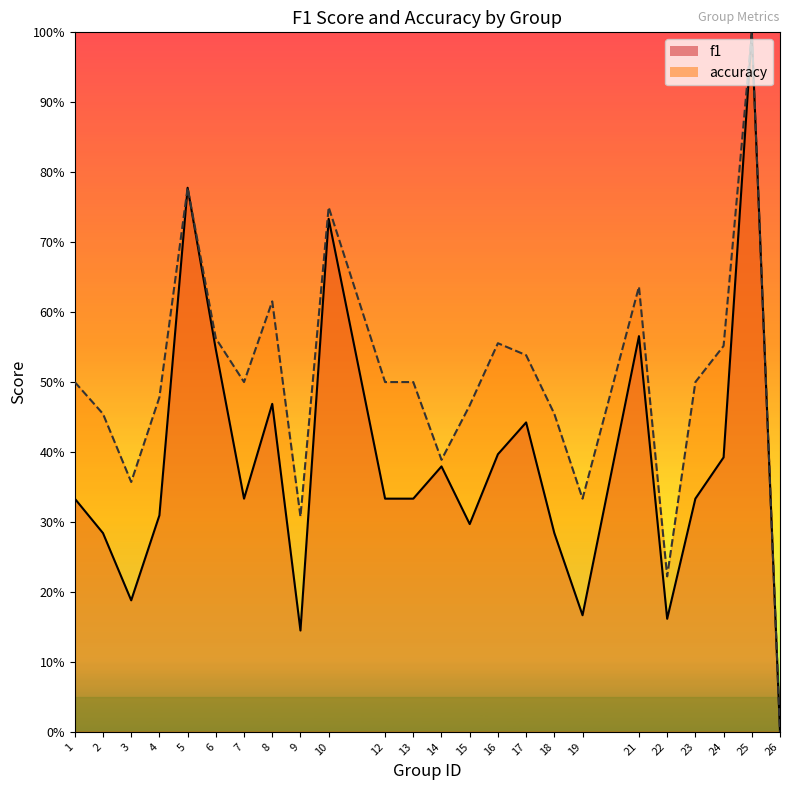

Between 12 and 19, which series saw the biggest shift?

accuracy